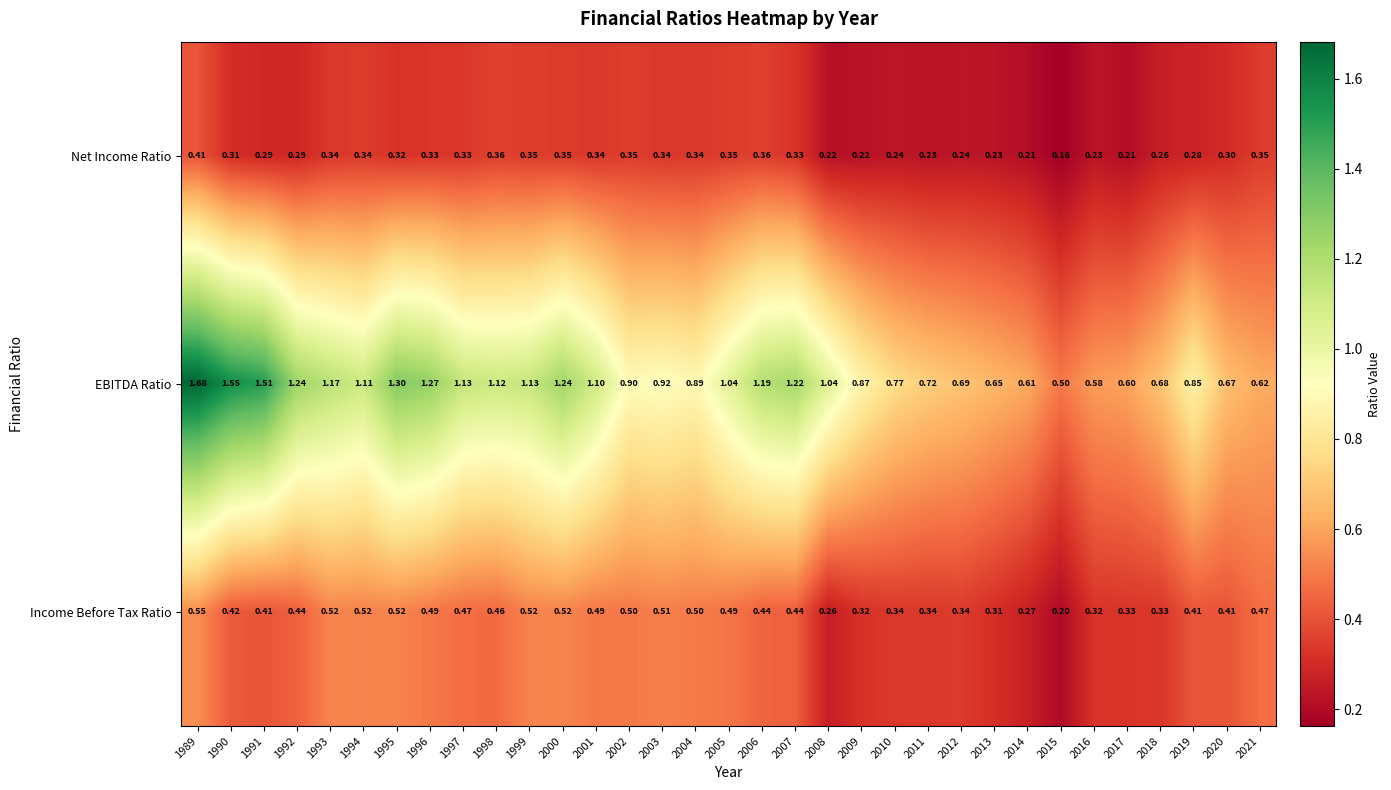

Is the value of Income Before Tax Ratio at 2016 greater than the value of EBITDA Ratio at 1997?

No